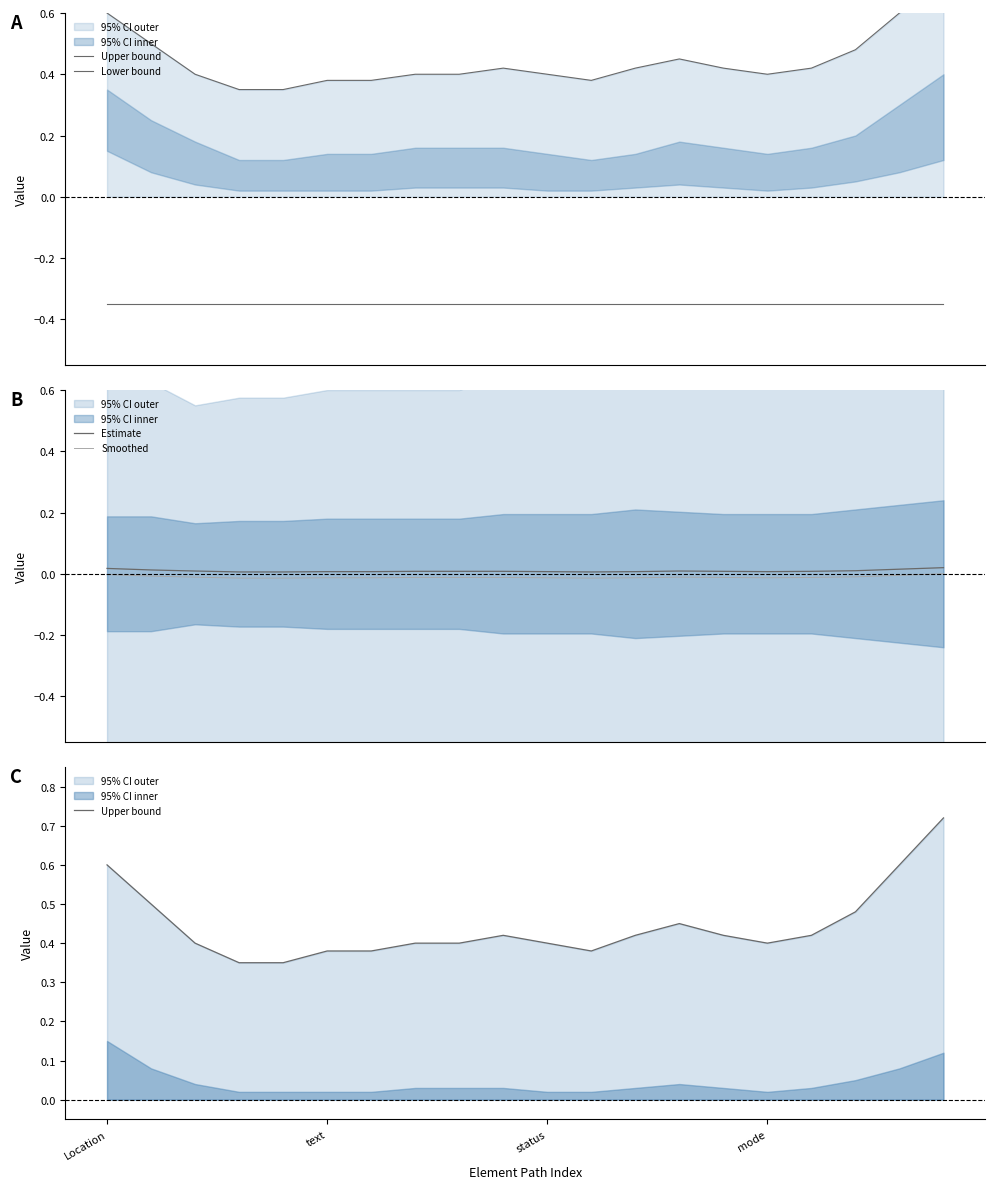

Rank the series at Location from lowest to highest value.

Lower bound, Smoothed, Estimate, Upper bound